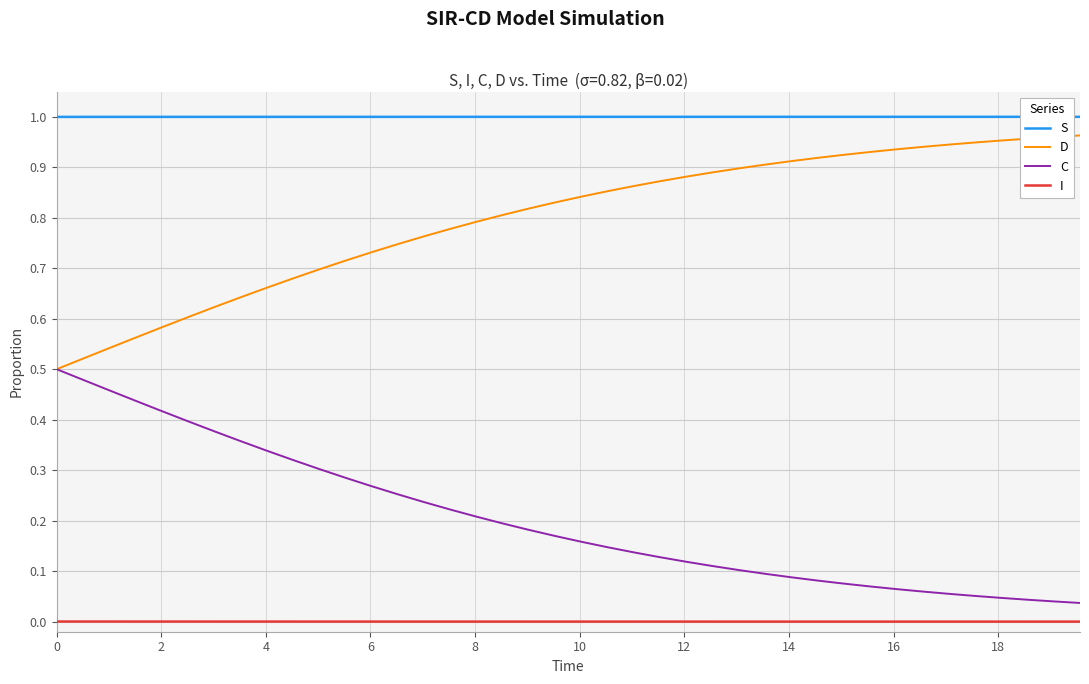

Count the number of data series in this chart.

4